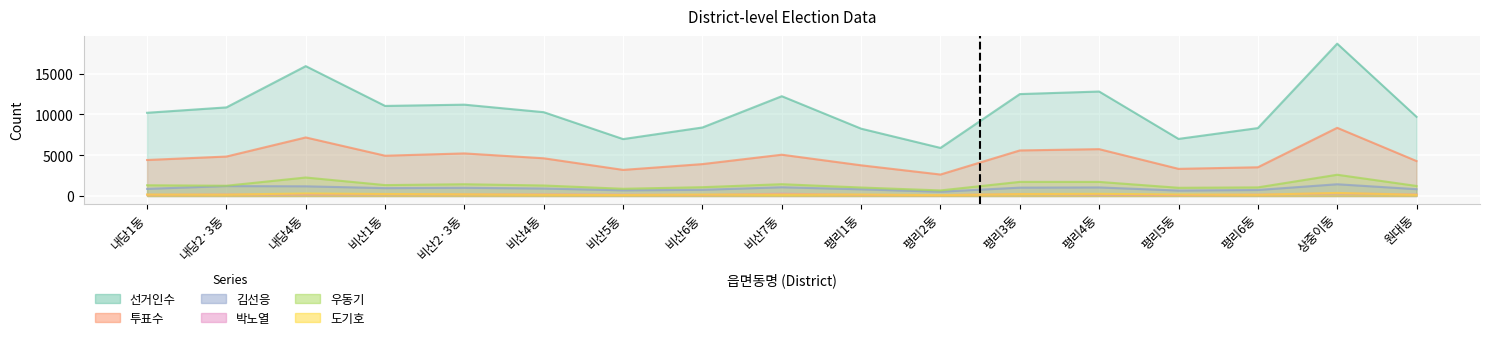

Read the 선거인수 value at 상중이동.

18677